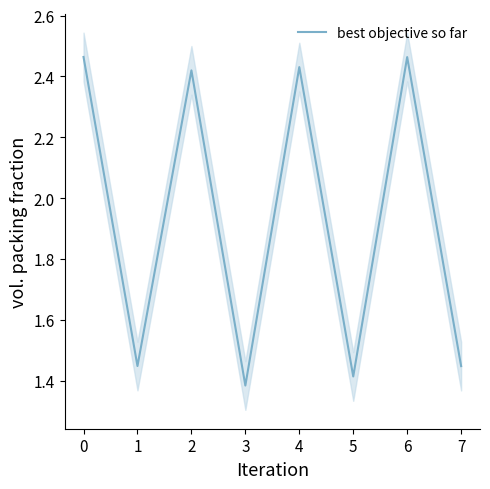

Is this an area chart (filled region under the line)?

No